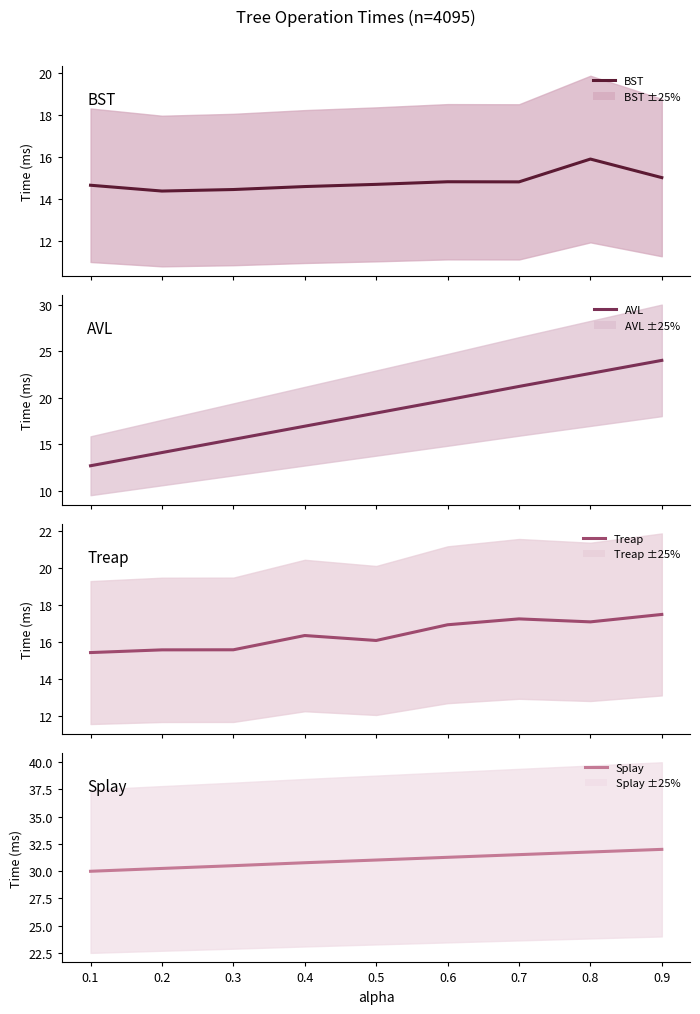

What is the spread (max minus min) of values at 0.6?

16.4